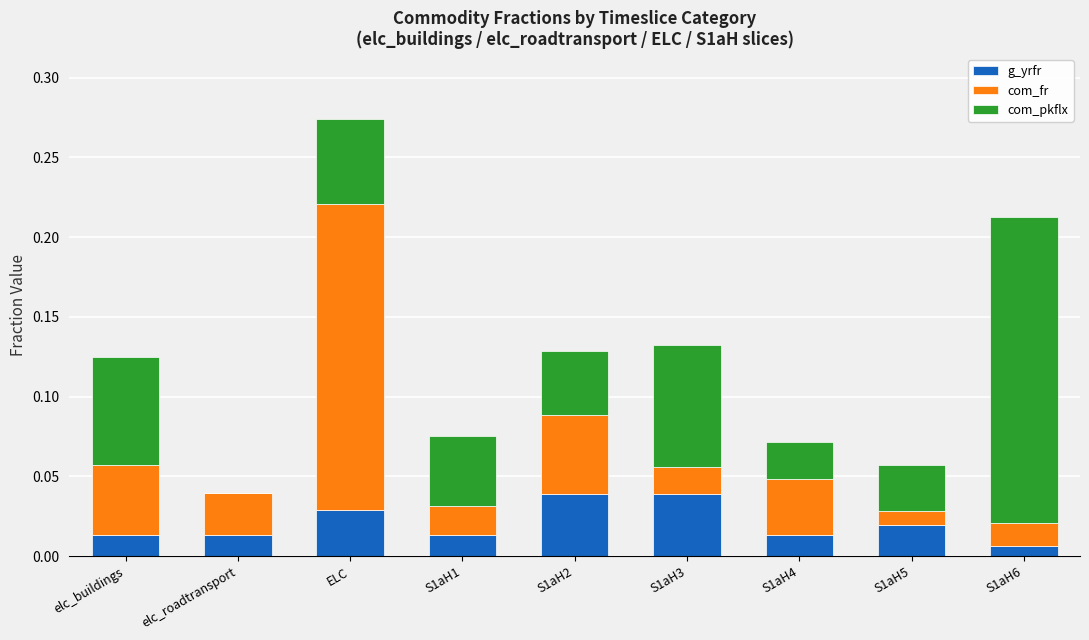

Are the bars grouped side by side (vs. stacked)?

No